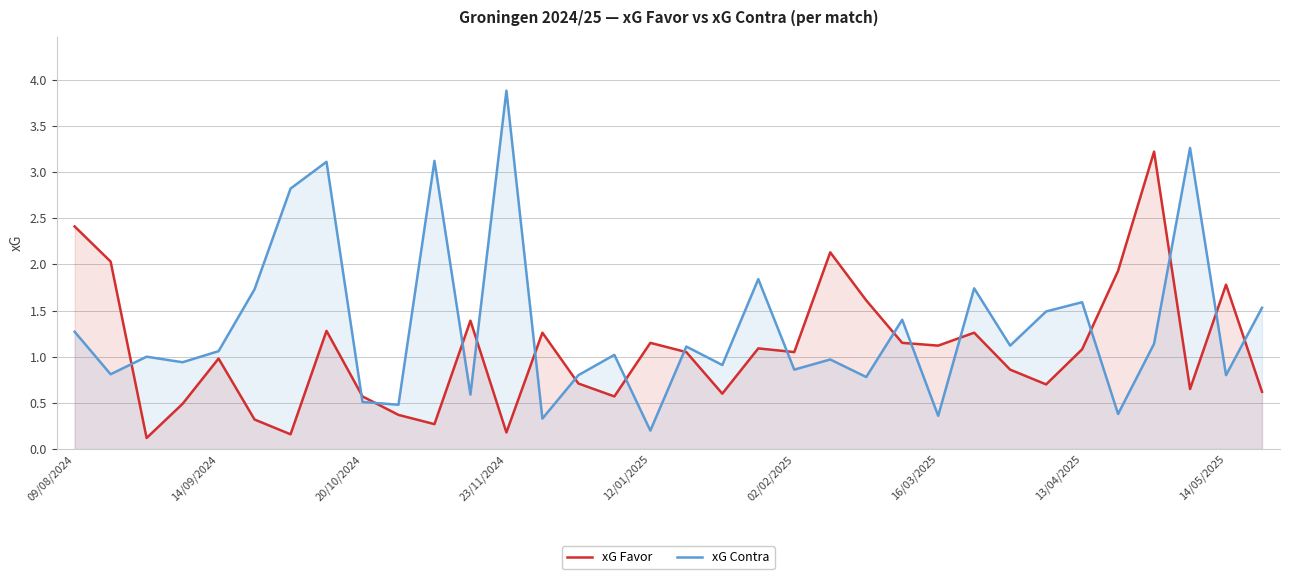

Reading left to right, list all the values displayed in this chart.

xG Favor: 2.4	2.0	0.1	0.5	1.0	0.3	0.2	1.3	0.6	0.4	0.3	1.4	0.2	1.3	0.7	0.6	1.1	1.1	0.6	1.1	1.1	2.1	1.6	1.1	1.1	1.3	0.9	0.7	1.1	1.9	3.2	0.7	1.8	0.6
xG Contra: 1.3	0.8	1.0	0.9	1.1	1.7	2.8	3.1	0.5	0.5	3.1	0.6	3.9	0.3	0.8	1.0	0.2	1.1	0.9	1.8	0.9	1.0	0.8	1.4	0.4	1.7	1.1	1.5	1.6	0.4	1.1	3.3	0.8	1.5